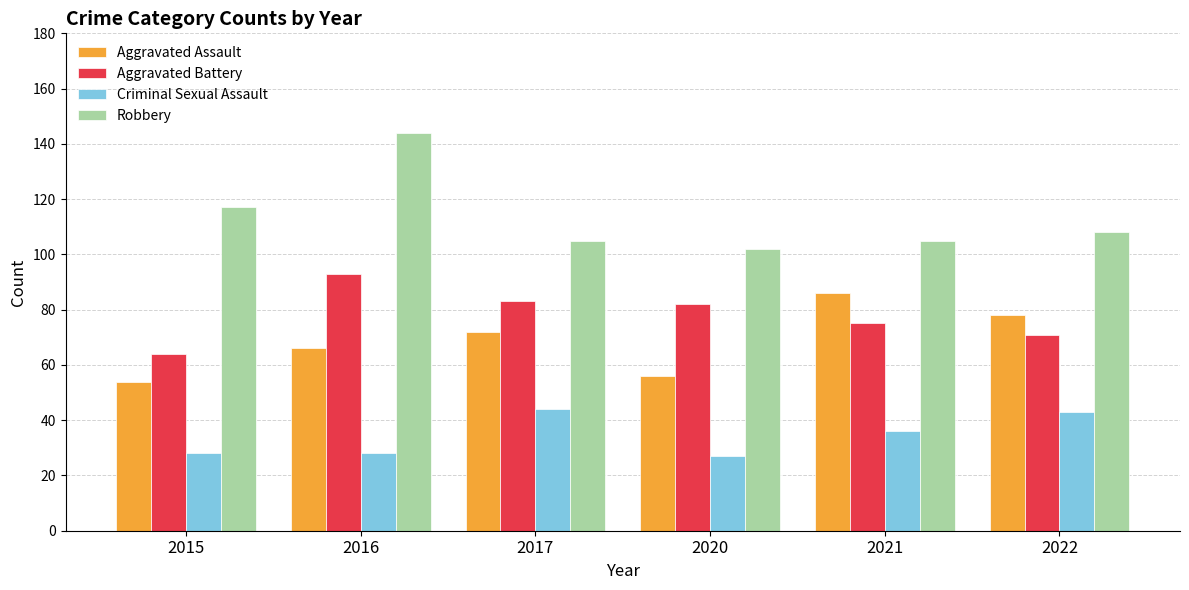

What is the smallest value displayed?

27